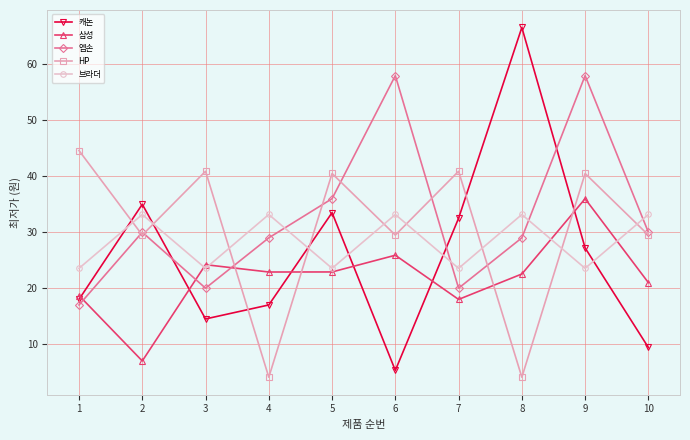

Reading right to left, extract all data points from this chart.

캐논: 9.3	27.1	66.5	32.4	5.2	33.4	16.9	14.4	34.9	17.9
삼성: 20.9	35.9	22.4	17.9	25.8	22.8	22.8	24.1	6.9	18.6
엡손: 29.9	57.9	28.9	19.9	57.9	35.9	28.9	19.9	29.9	16.9
HP: 29.4	40.4	4.0	40.8	29.4	40.4	4.0	40.8	29.4	44.5
브라더: 33.1	23.4	33.1	23.4	33.1	23.4	33.1	23.4	33.1	23.4